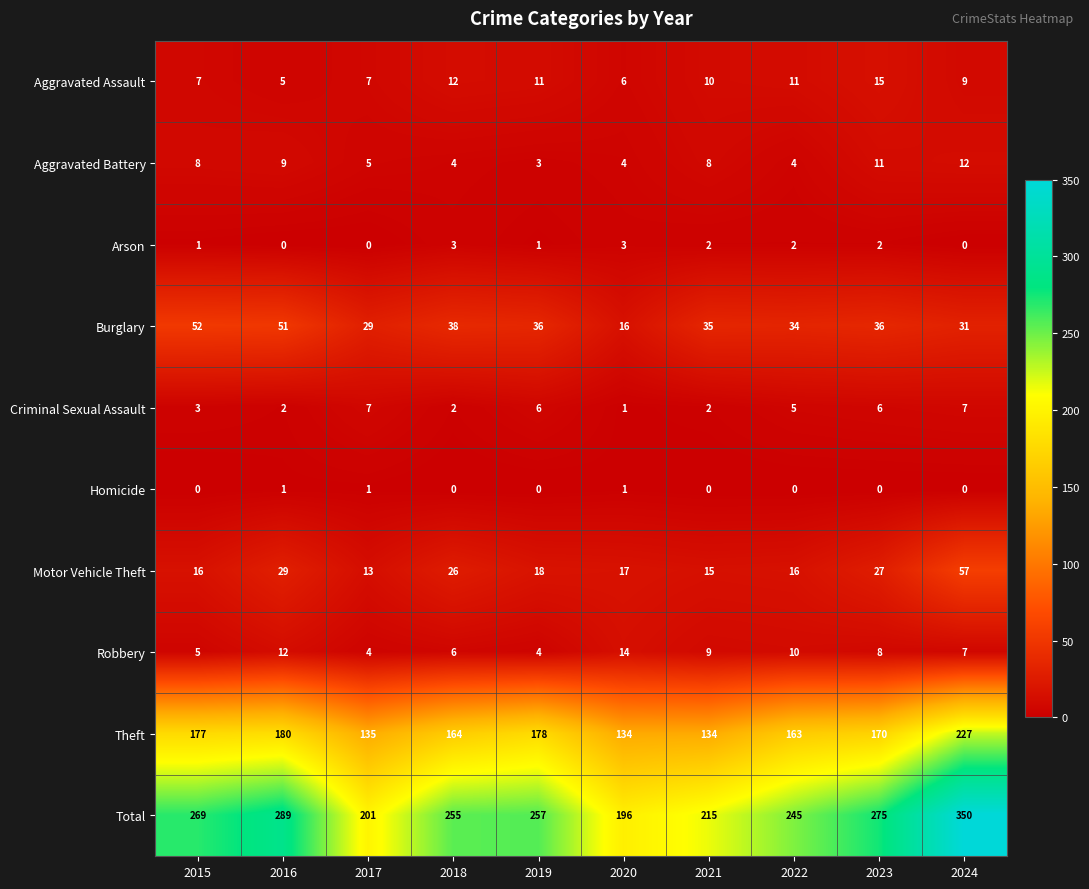

Where is Burglary nearest to the value 34?

2022